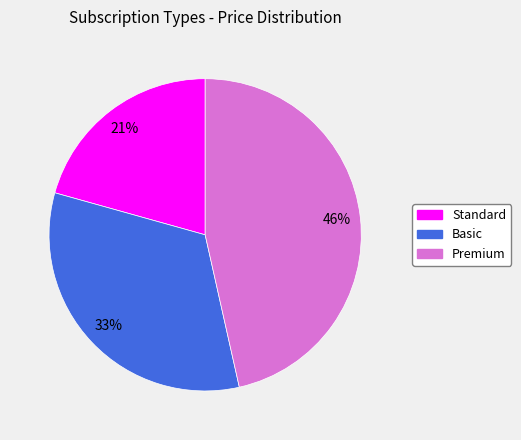

What percentage is the Premium slice, to the nearest percent?

46%